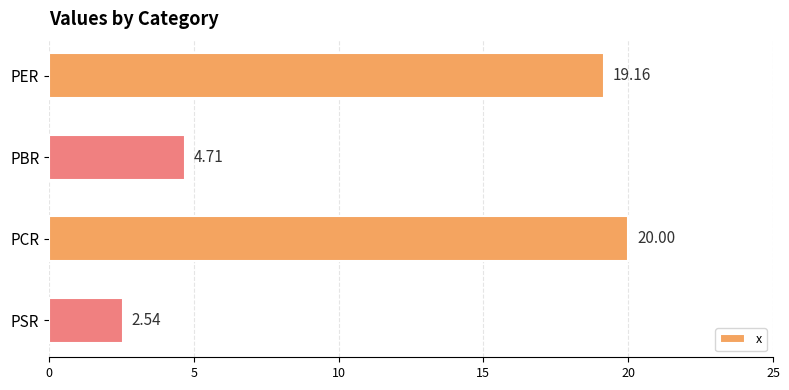

What is the sum of the values at PSR and PCR?

22.5